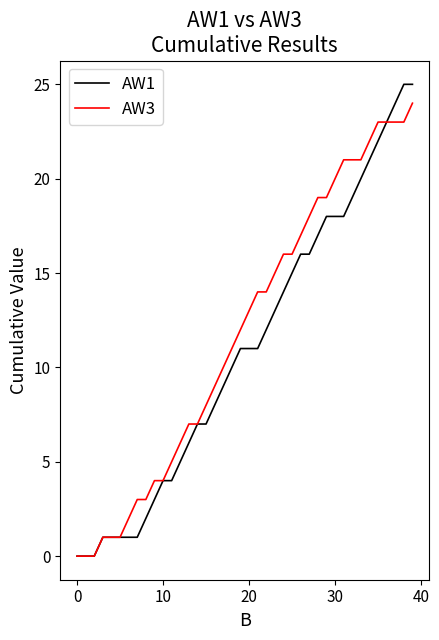

Which series has the largest total across all categories?

AW3